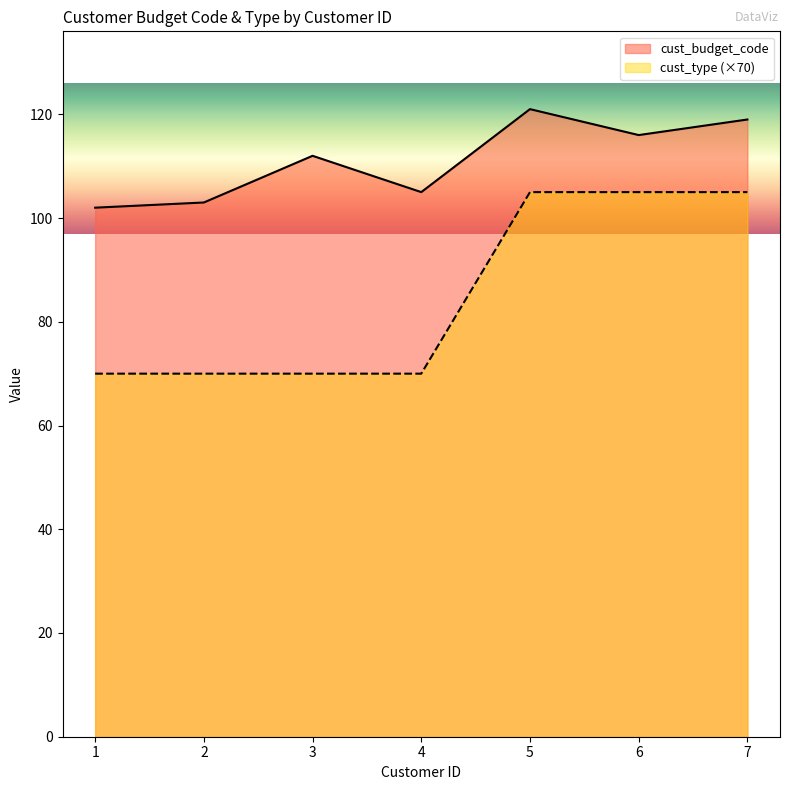

What is the highest value of the cust_budget_code series?

121